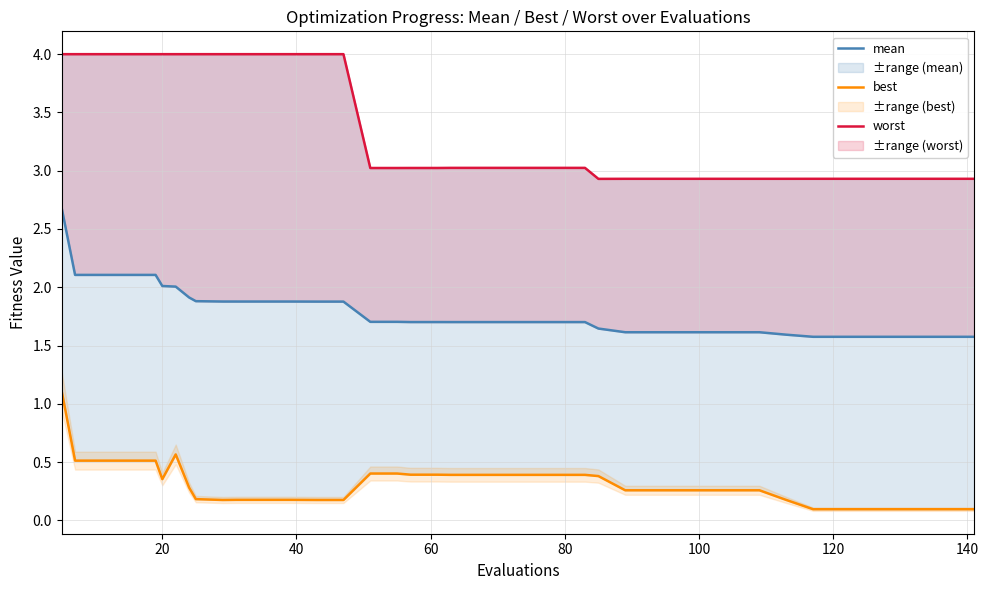

What is the smallest value displayed?

0.1